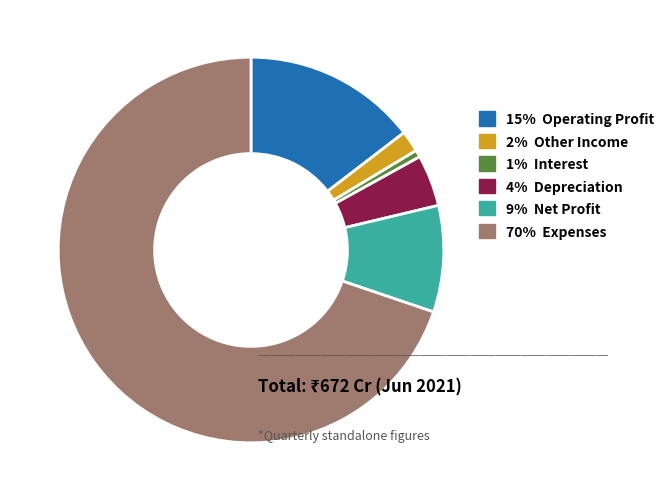

Approximately how many times larger is the value at 2% Other Income compared to 4% Depreciation?

0.4